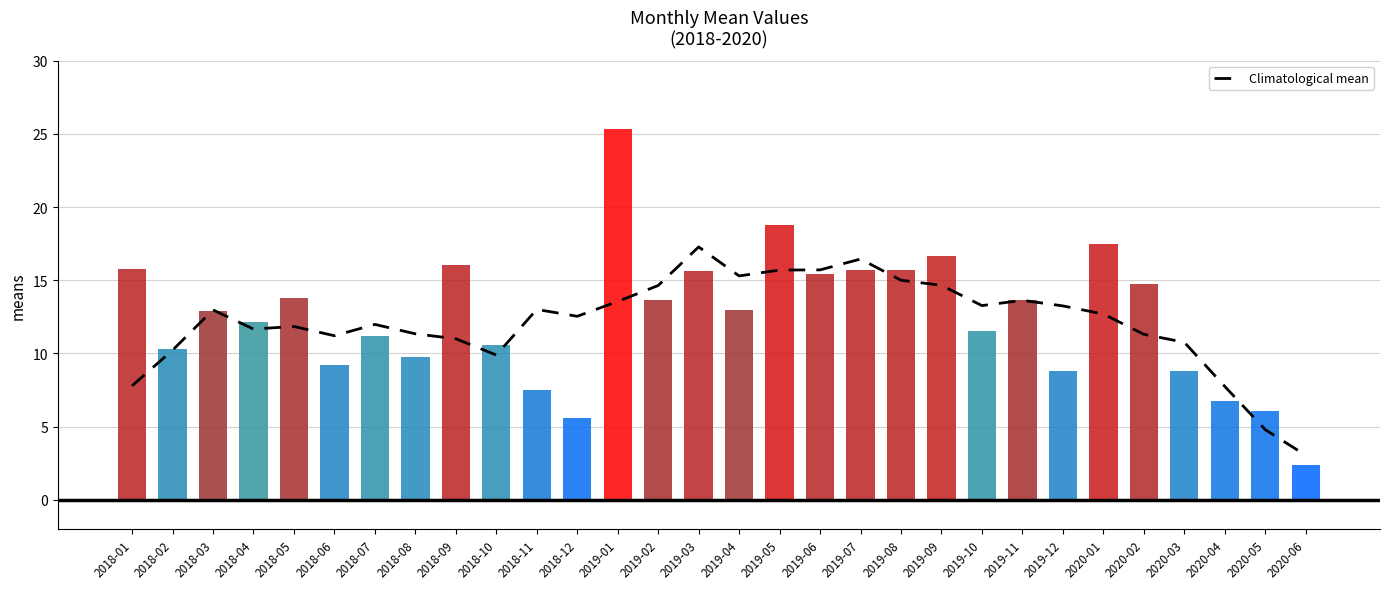

Is the value of means at 2019-11 greater than the value of Climatological mean at 2019-04?

No